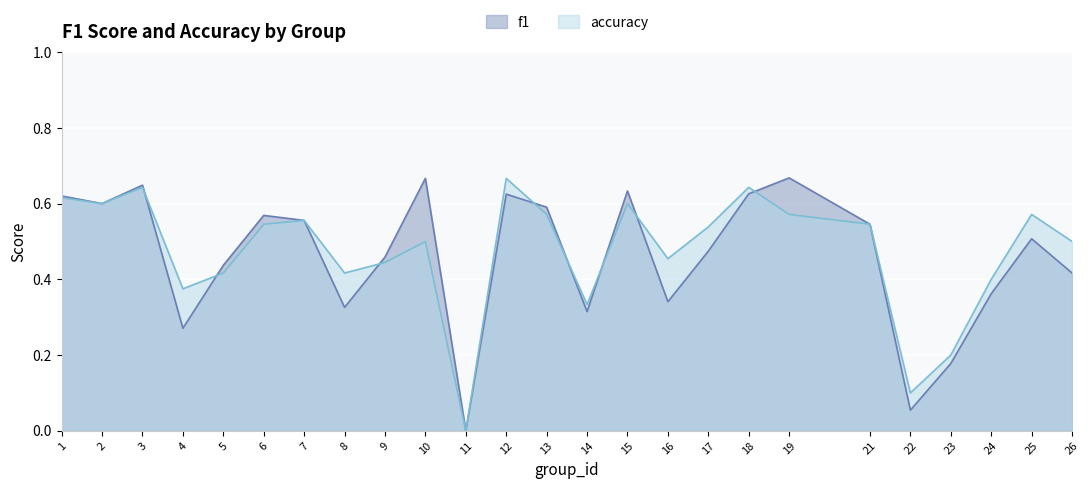

At which label does f1 reach its peak?

19